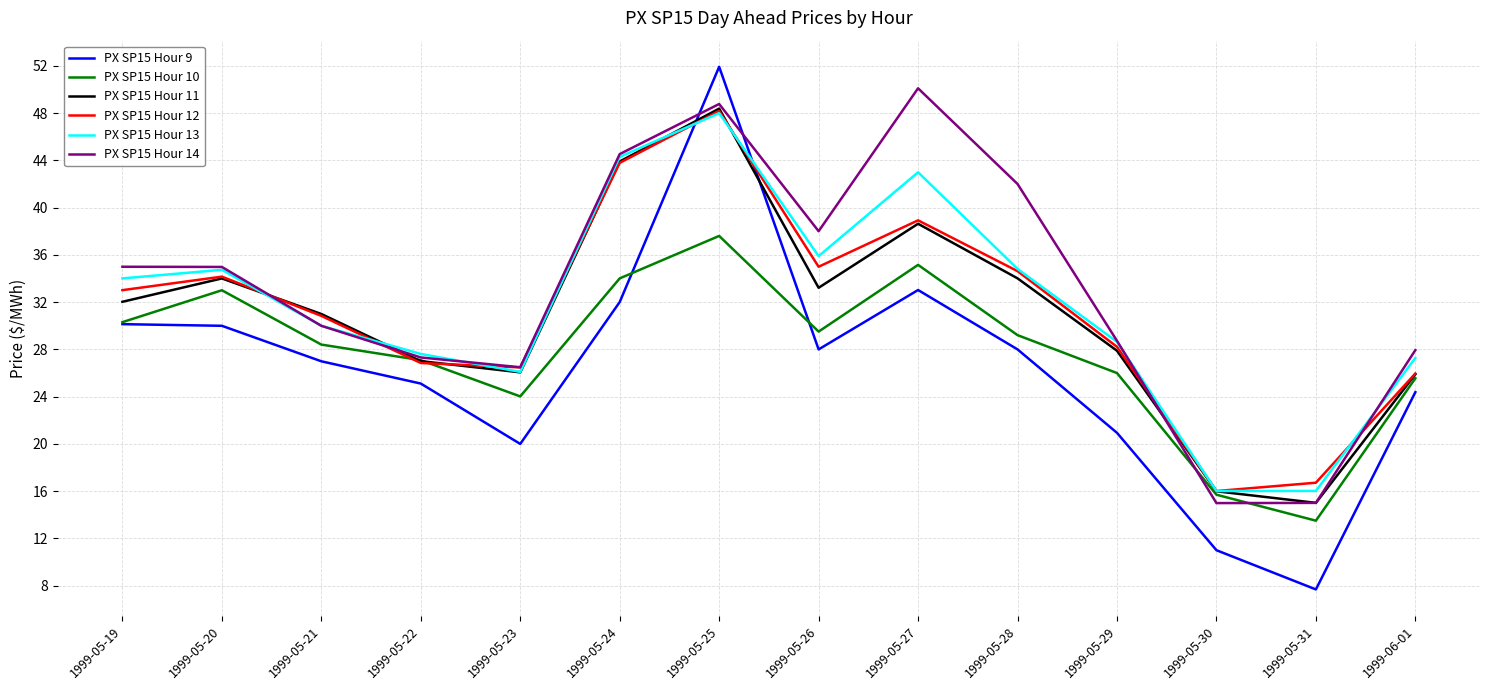

At which category does PX SP15 Hour 13 reach its first local valley?

1999-05-23